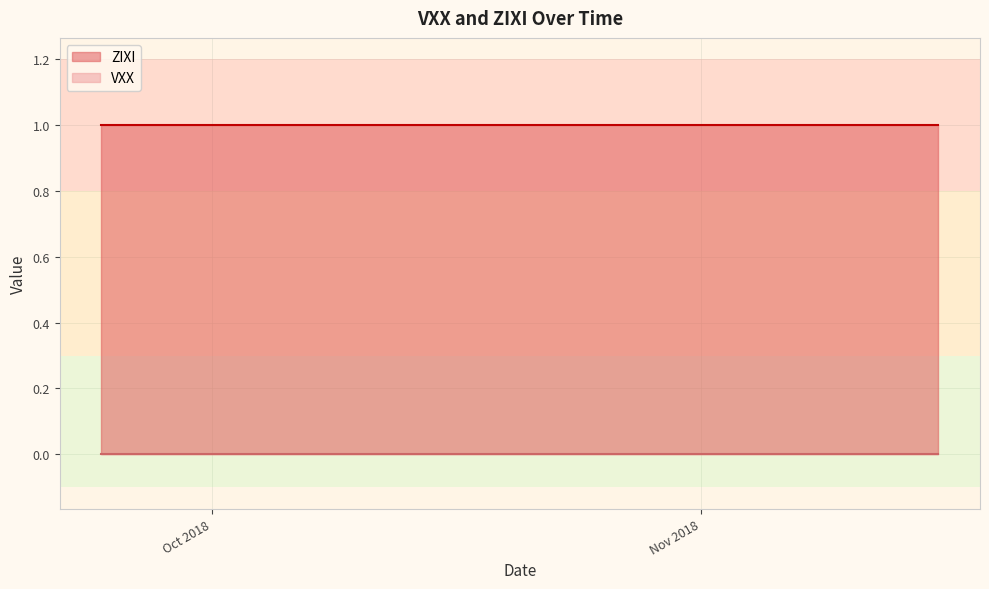

The value of ZIXI at 5 is 1. True or false?

True